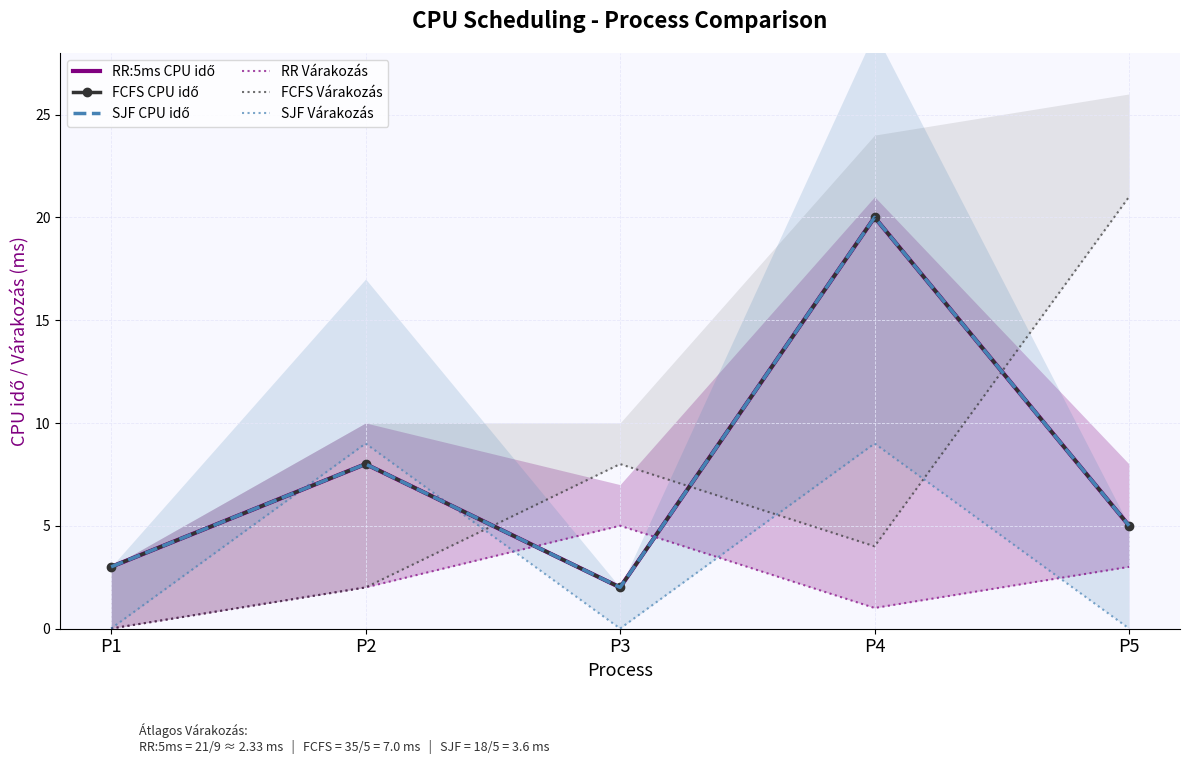

Which label corresponds to the largest value in the chart?

P5